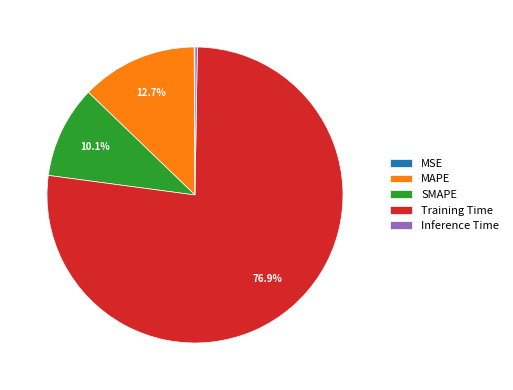

Combined, do MAPE and SMAPE account for over 50%?

No